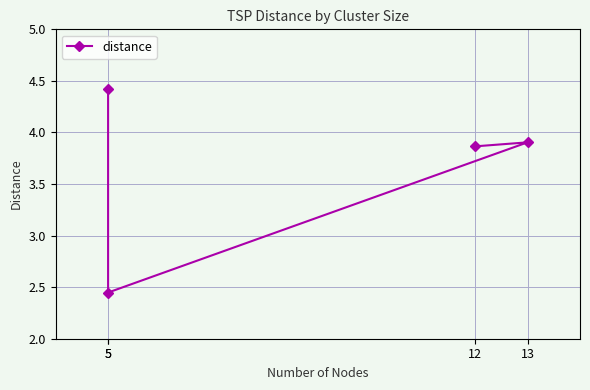

True or false: the data shows 4.4 at 5.

True